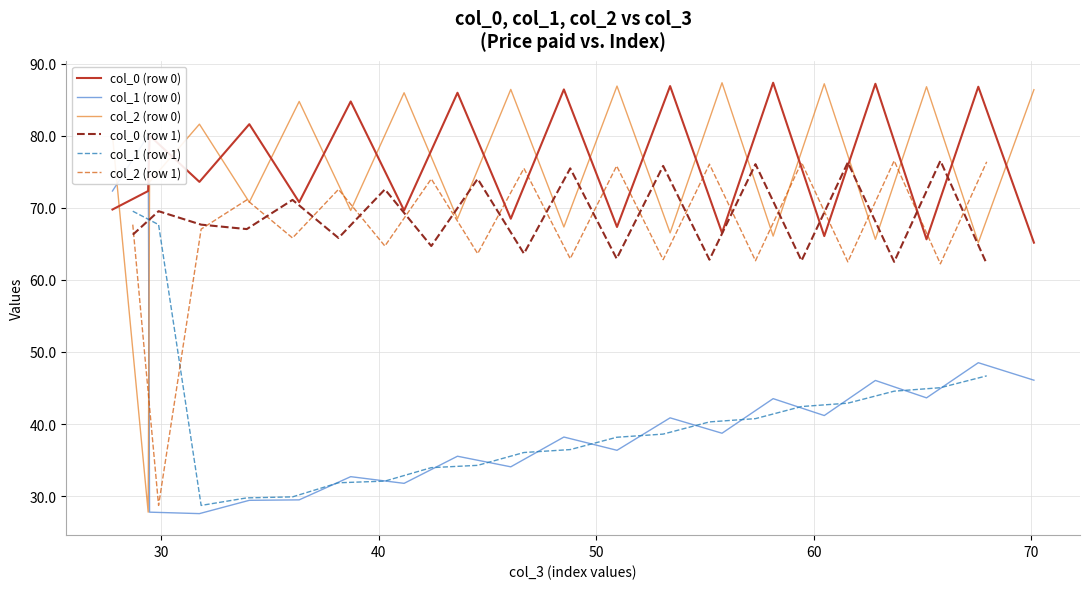

After their last crossing, which series has the higher values: col_0 (row 0) or col_2 (row 0)?

col_2 (row 0)